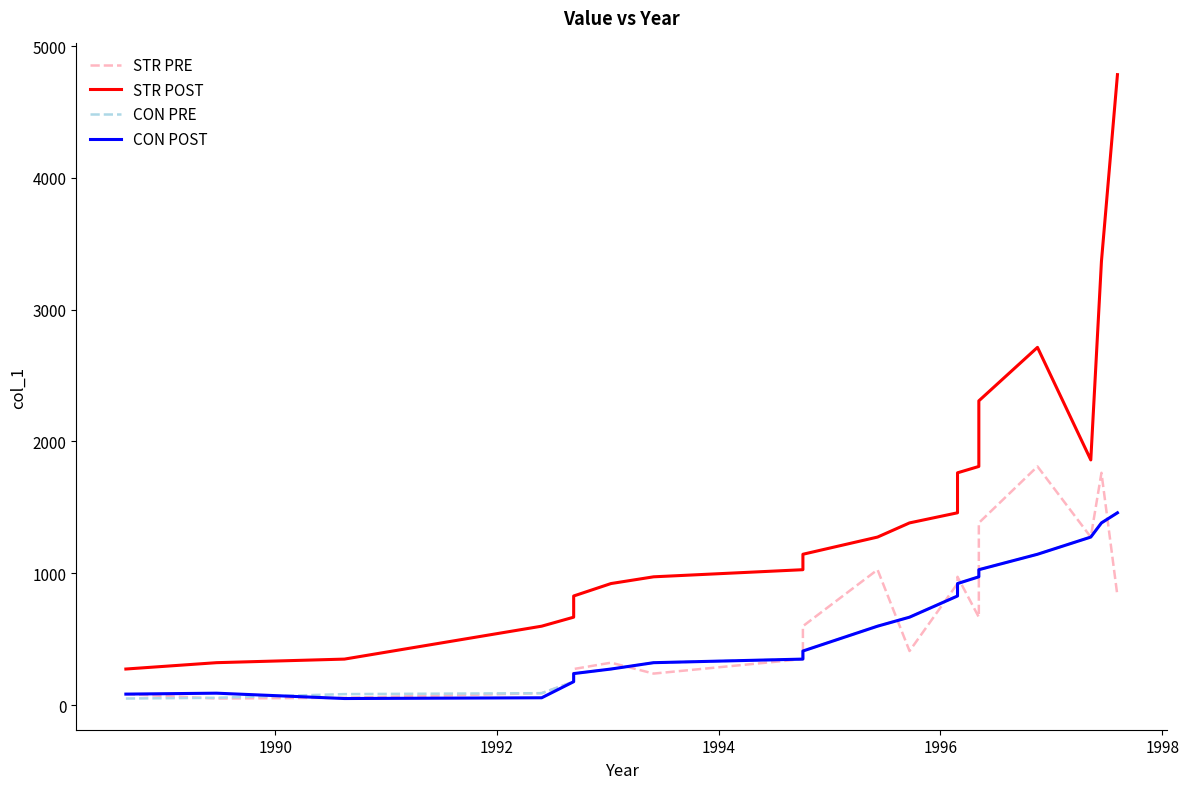

Which label corresponds to the smallest value in the chart?

1990